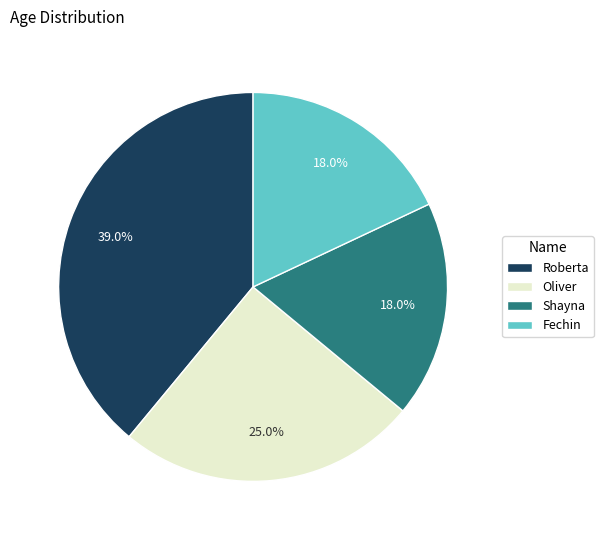

To the nearest percent, what is the difference between the largest and smallest slice percentages?

21%